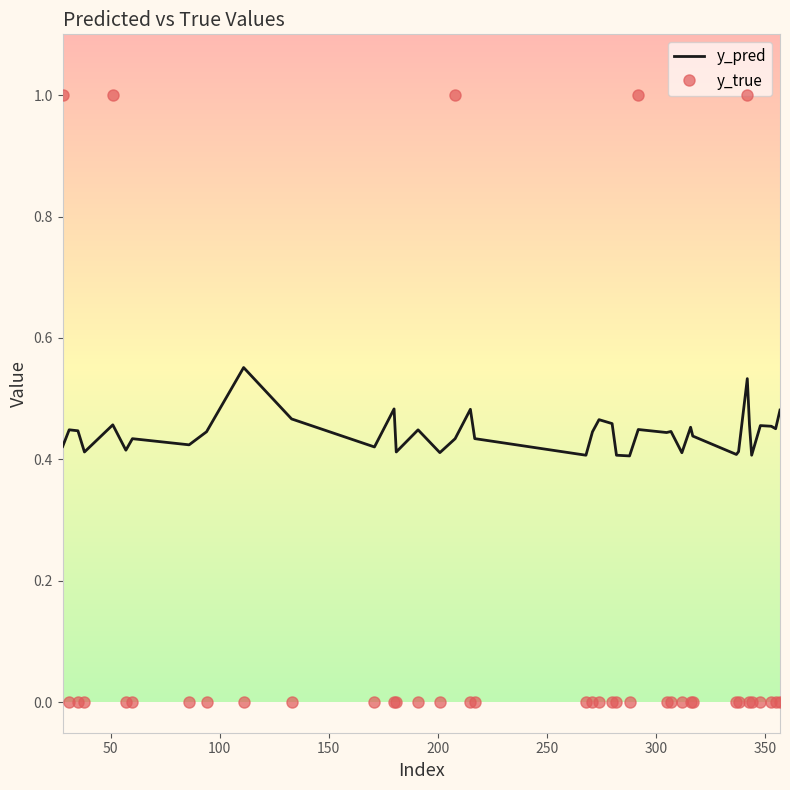

Count the number of categories in the chart.

40